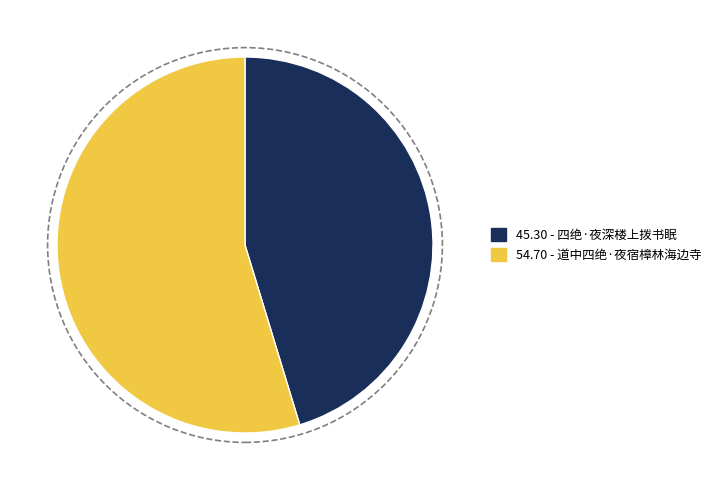

Is there any slice that represents more than half of the pie?

Yes